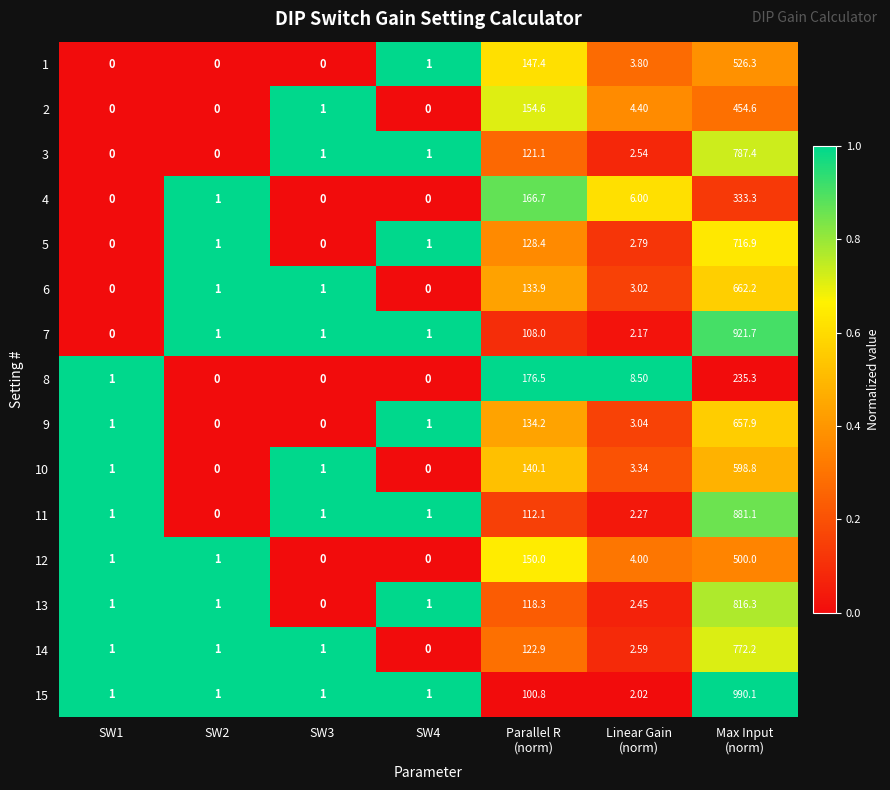

Is the value of 11 at SW3 greater than the value of 4 at SW1?

Yes